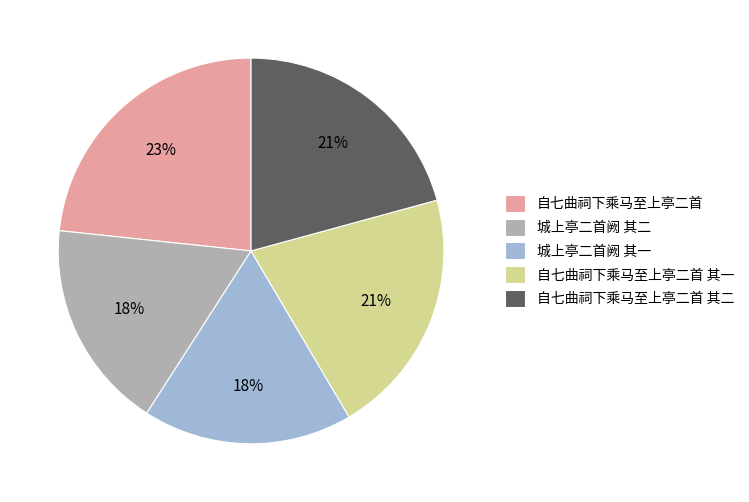

The 城上亭二首阙 其一 slice represents 8% of the pie. True or false?

False